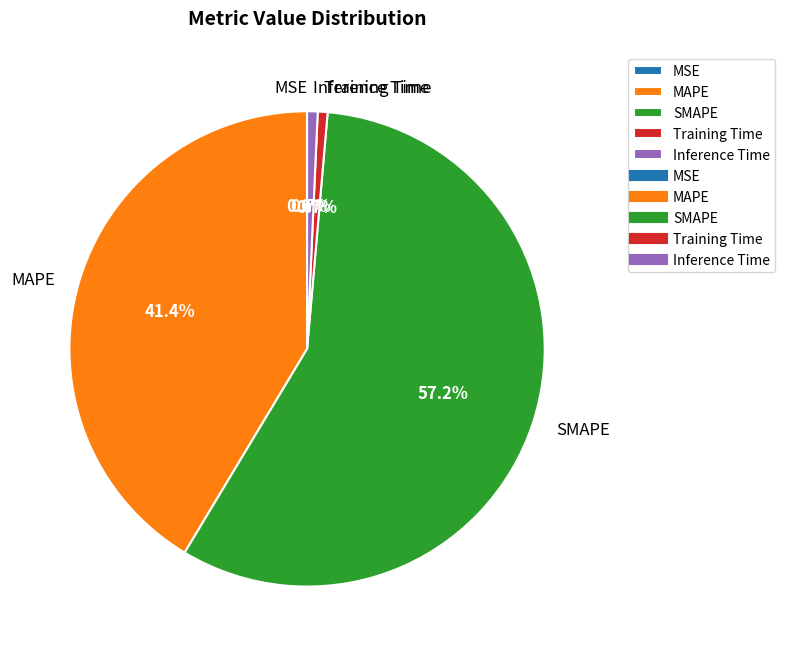

To the nearest percent, what is the difference between the largest and smallest slice percentages?

57%